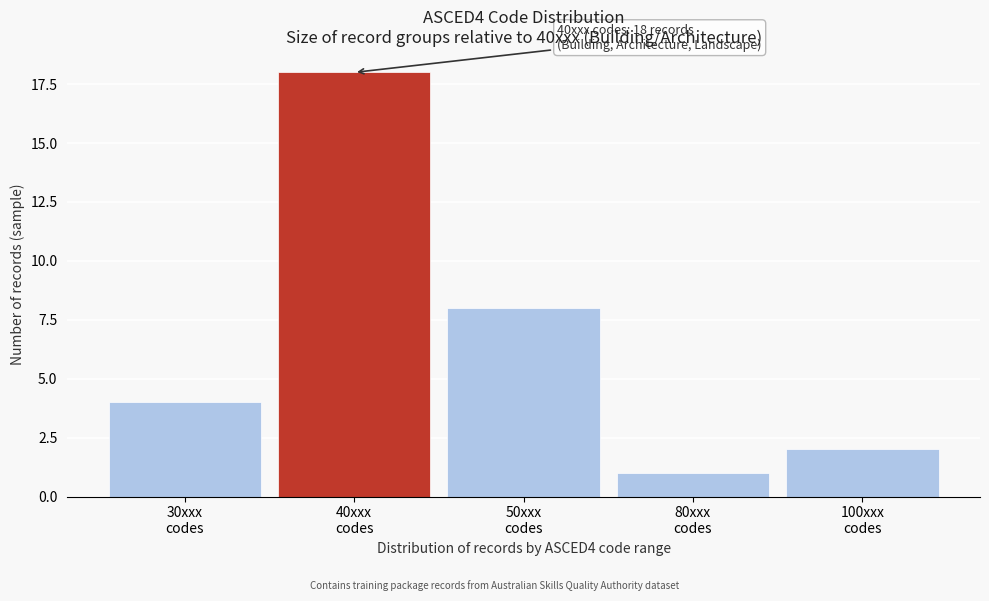

Reading left to right, what are all the values shown in this chart?

4	18	8	1	2